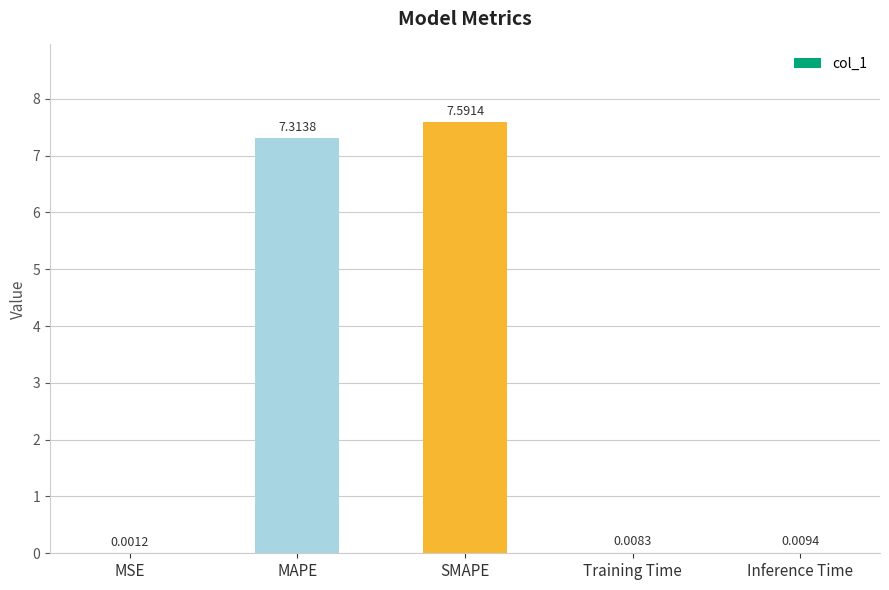

Between SMAPE and MAPE, which is larger?

SMAPE